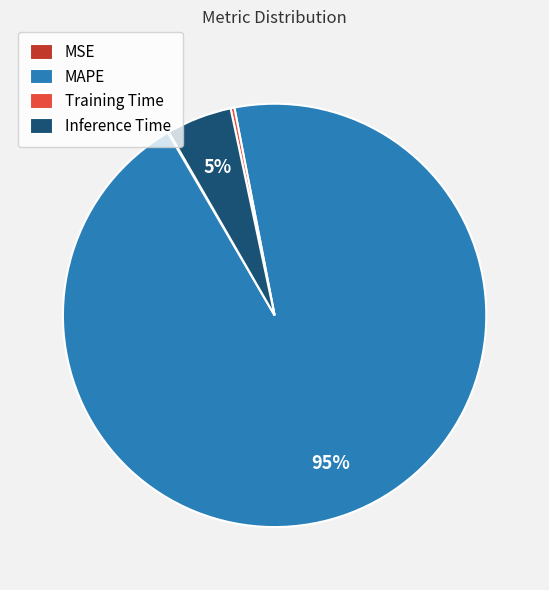

Does Training Time represent more than half of the total?

No